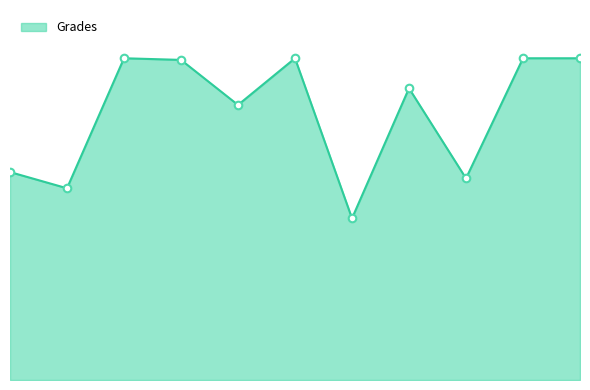

Is this an area chart (filled region under the line)?

Yes